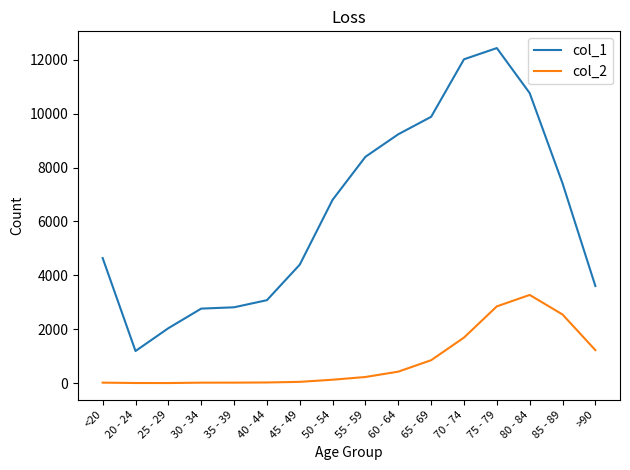

What is the difference between the second highest and second lowest values in the col_2 series?

2844